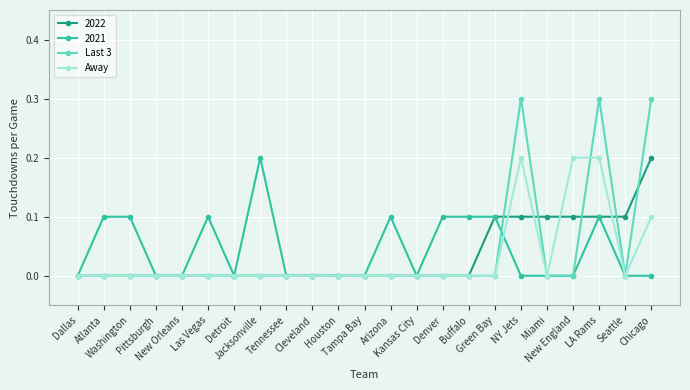

How many distinct data groups are displayed?

4